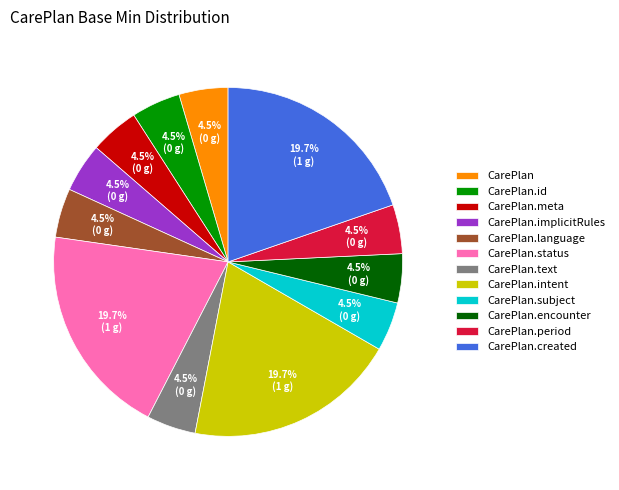

Is there any slice that represents more than half of the pie?

No